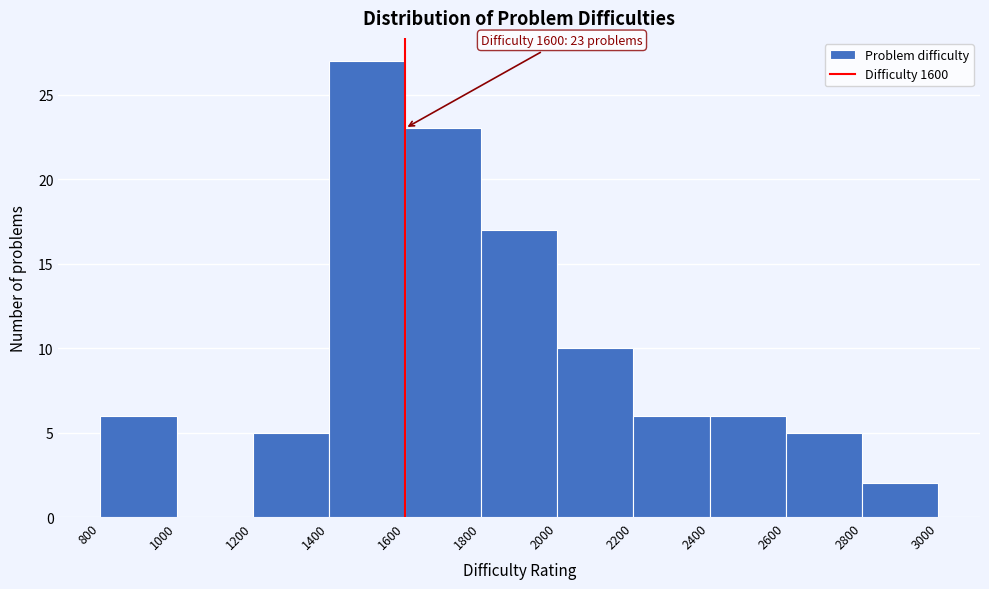

Over which range of the x-axis is the bar tallest?

1400 to 1600